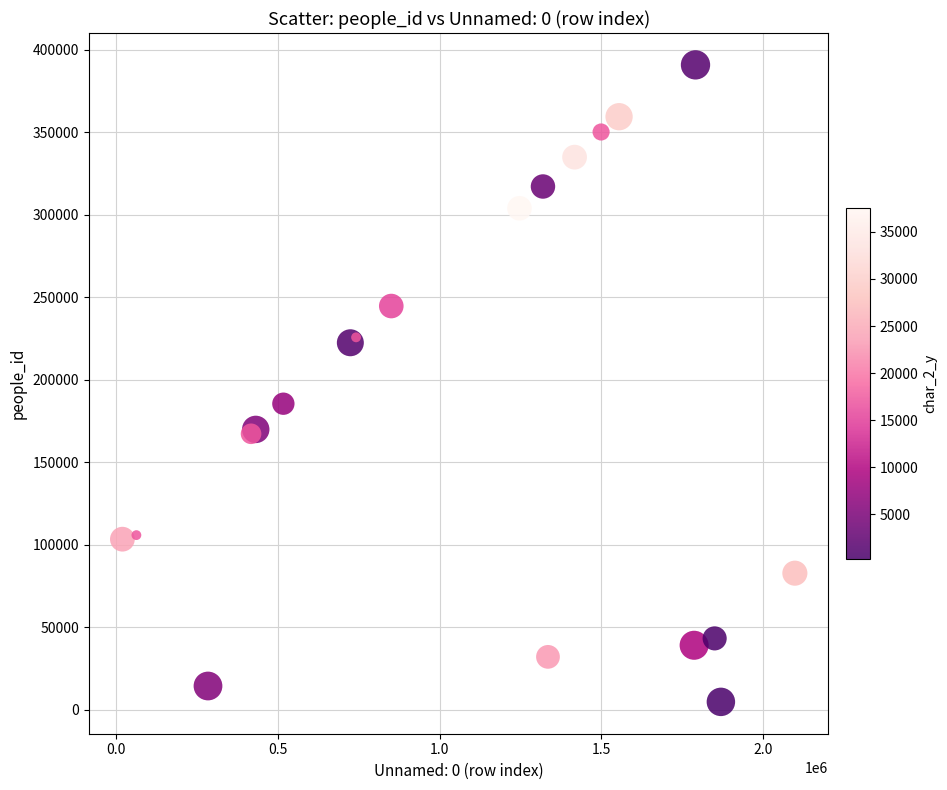

What Y value in the scatter plot is closest to 197706?

185385